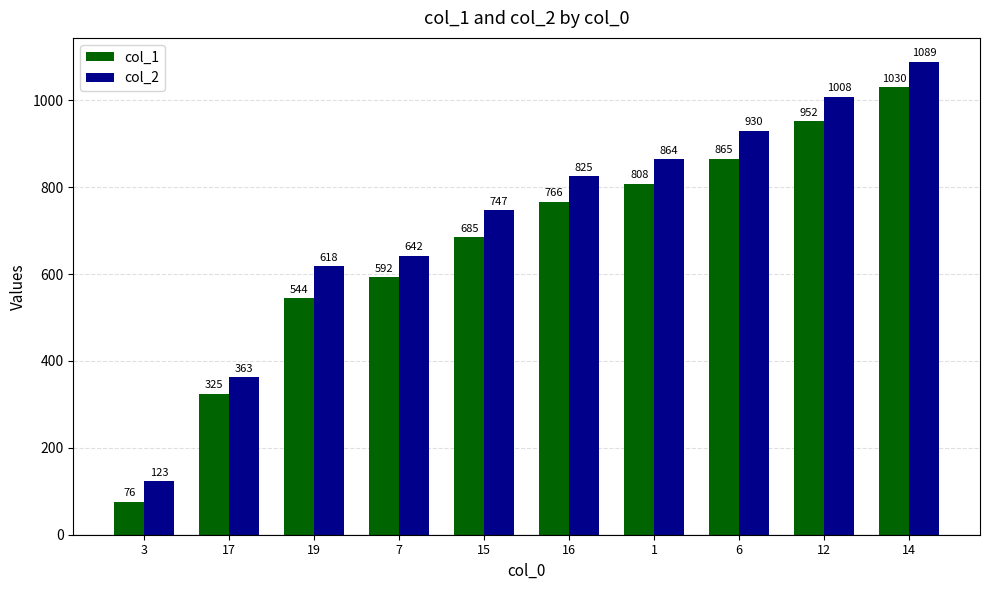

What is the label of the 6th bar from the left?

16